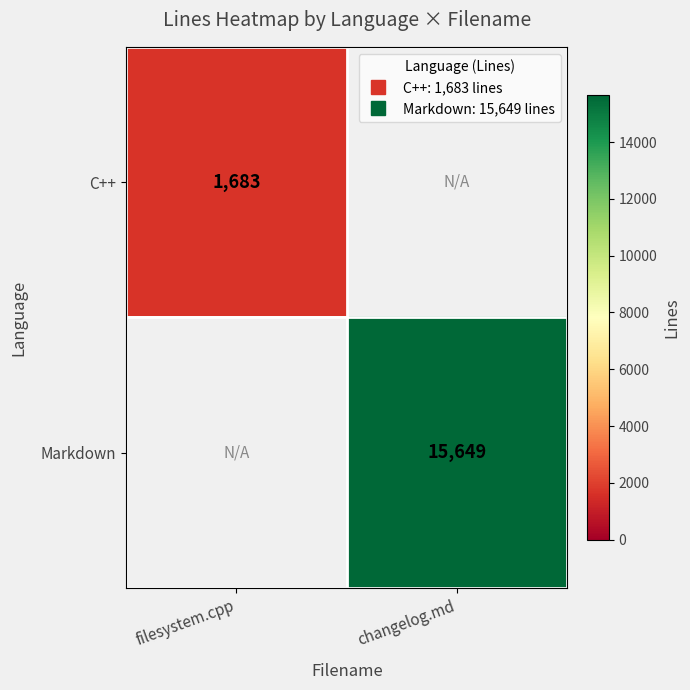

Rank the categories by C++ value from highest to lowest.

filesystem.cpp, changelog.md